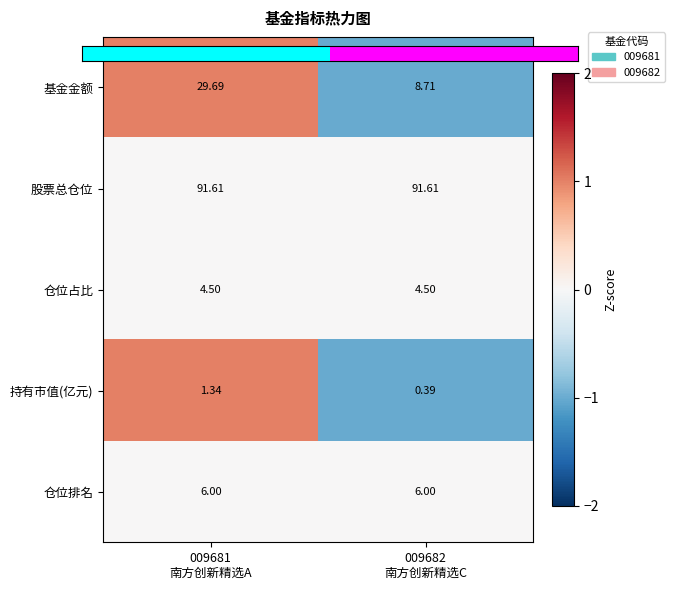

How many categories are shown in the chart?

2